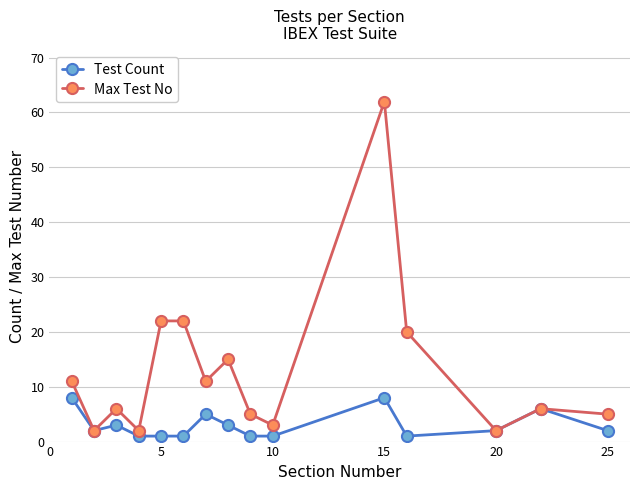

What is the sum of all Test Count values?

45